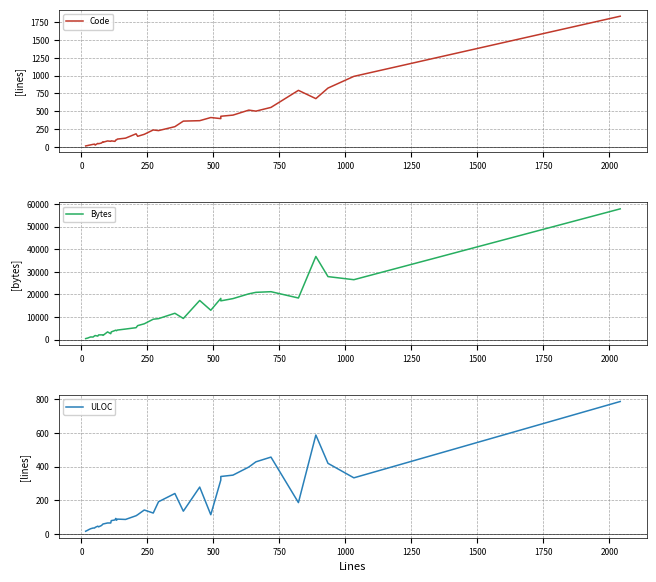

Rank the series at 1000 from highest to lowest value.

Bytes, Code, ULOC